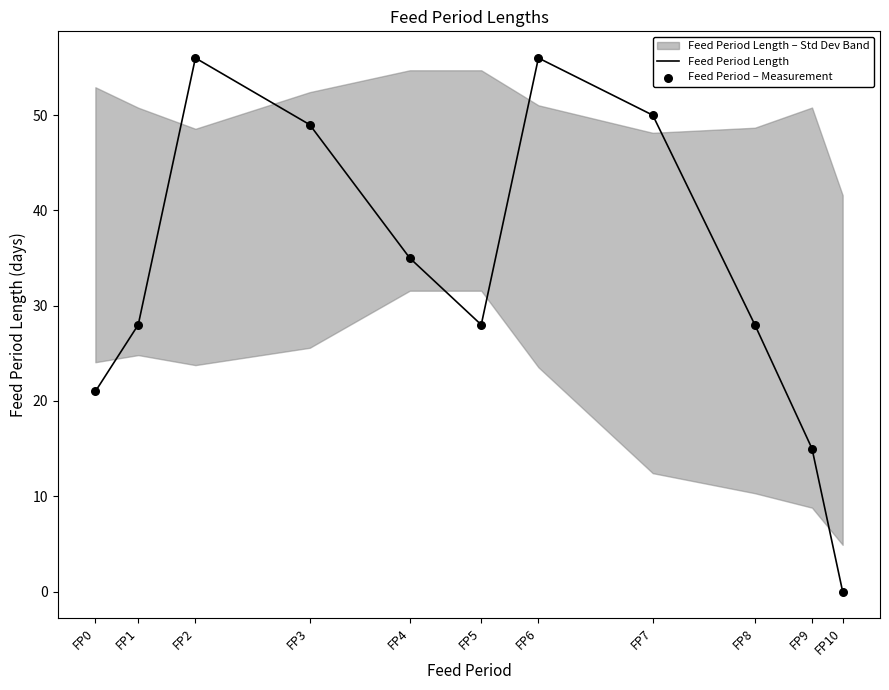

At which category is the sum across all series the highest?

FP2